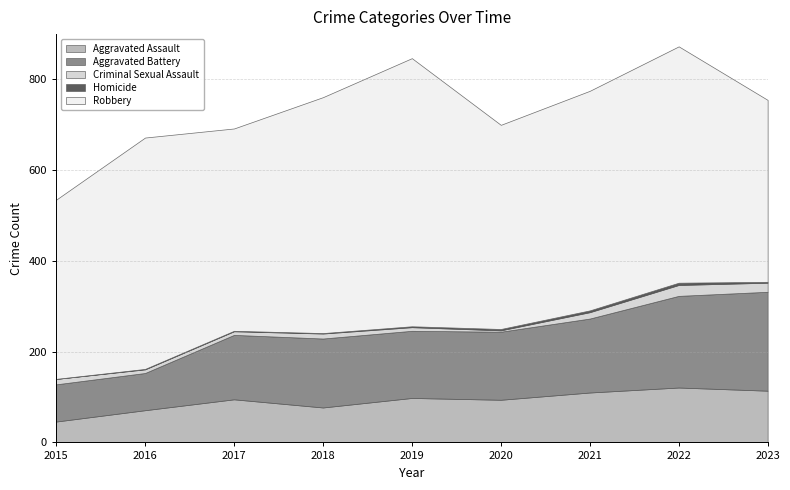

Reading left to right, transcribe all the data shown in this chart.

Aggravated Assault: 46	71	95	77	98	94	110	121	114
Aggravated Battery: 82	82	142	152	148	150	163	202	218
Criminal Sexual Assault: 12	8	8	11	8	3	14	24	20
Homicide: 0	1	1	1	2	3	4	5	2
Robbery: 395	510	446	520	591	450	484	521	401